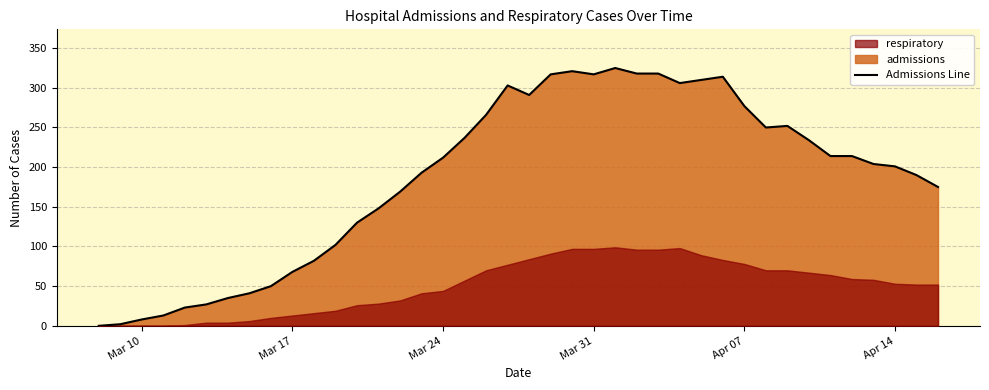

Reading left to right, transcribe all the data shown in this chart.

0	2	8	13	23	27	35	41	50	68	82	102	130	148	169	193	212	237	266	303	291	317	321	317	325	318	318	306	310	314	277	250	252	234	214	214	204	201	190	175